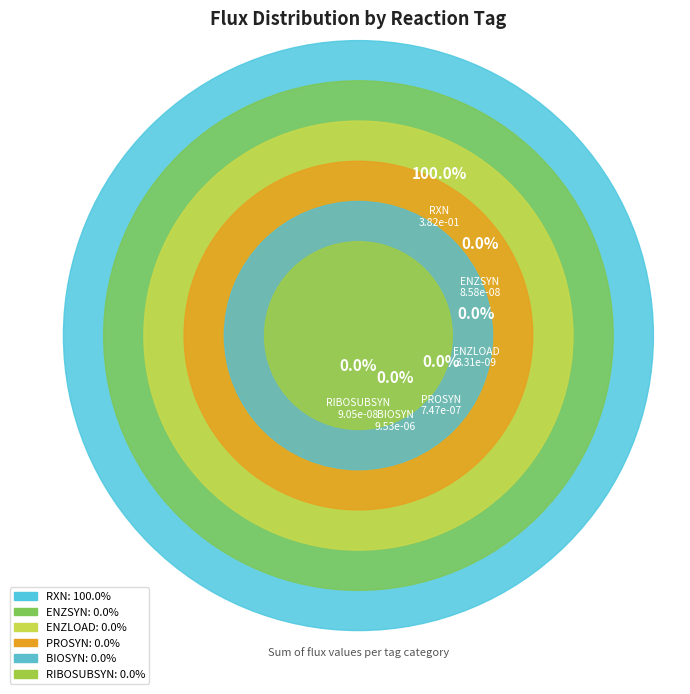

Rank the categories by value from lowest to highest.

ENZLOAD, ENZSYN, RIBOSUBSYN, PROSYN, BIOSYN, RXN